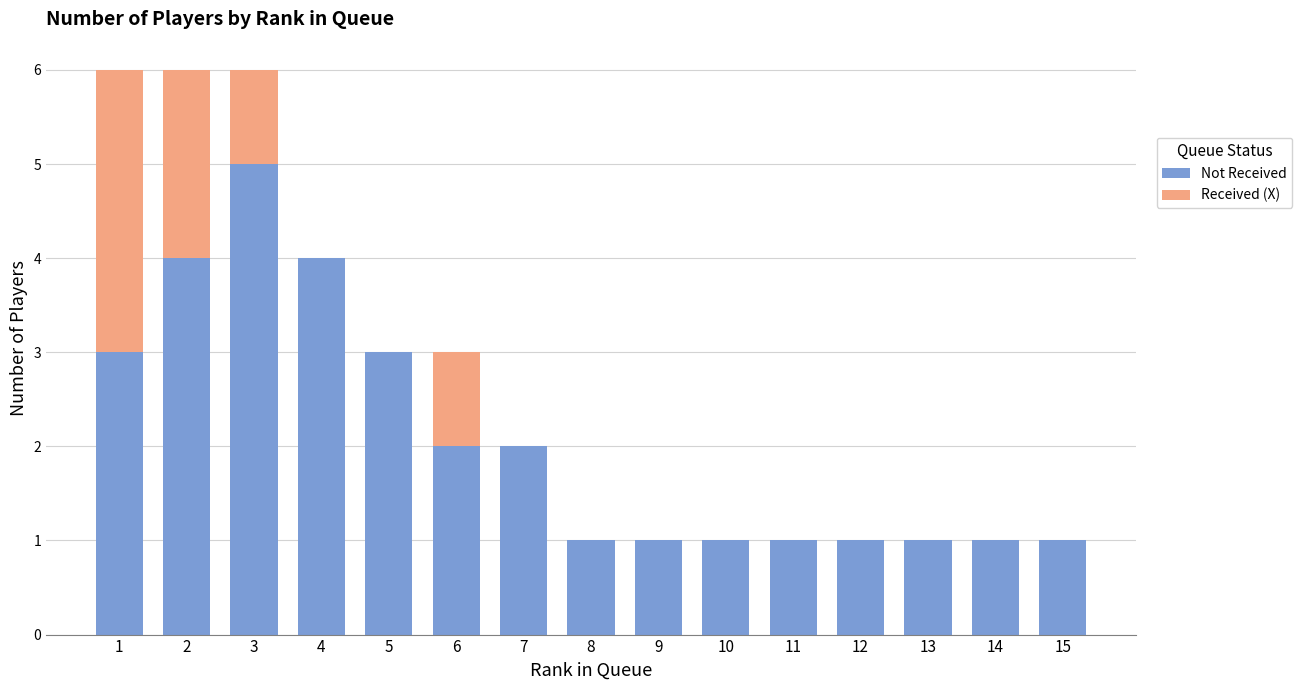

The value of Not Received at 13 is 2. True or false?

False